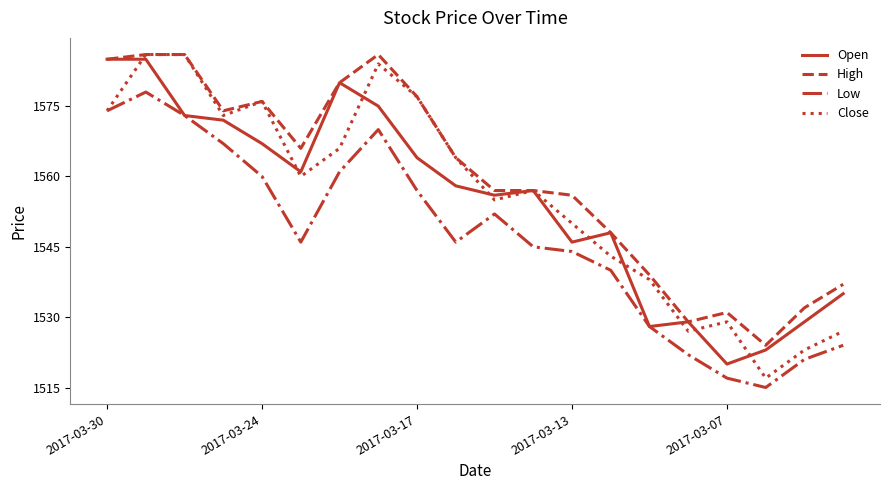

What is the greatest value displayed?

1586